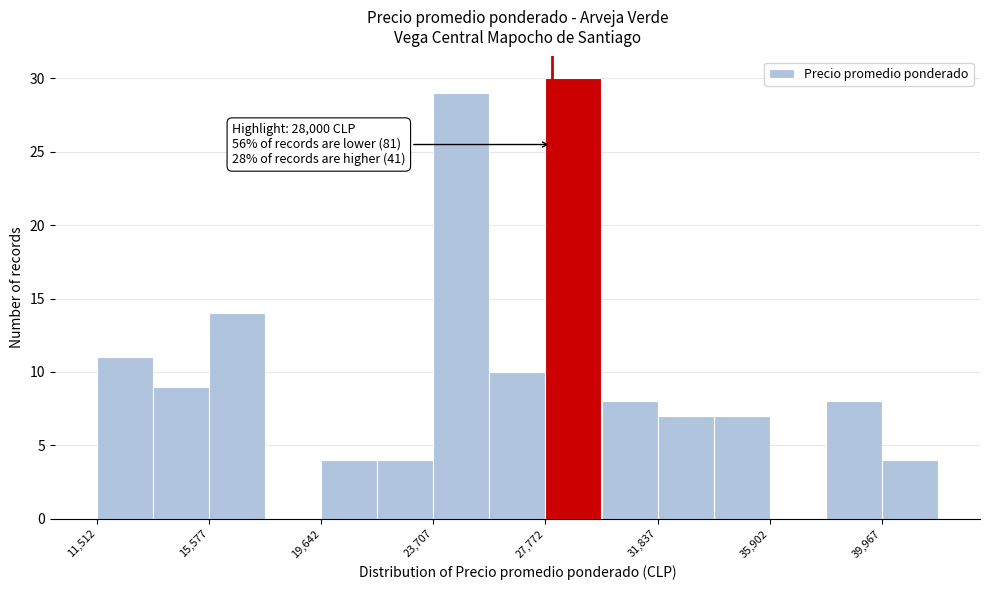

Over which range of the x-axis is the bar tallest?

28000 to 30000